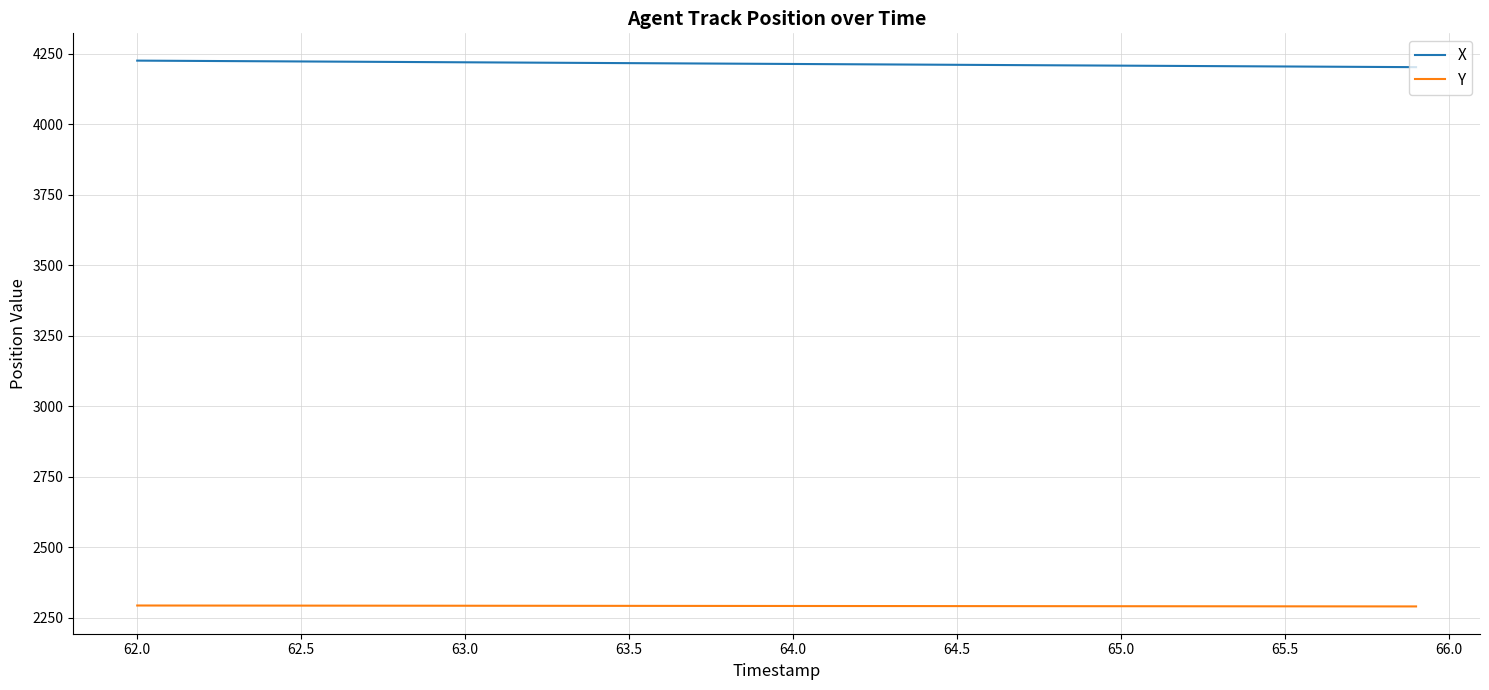

True or false: Y and X cross at least once.

False